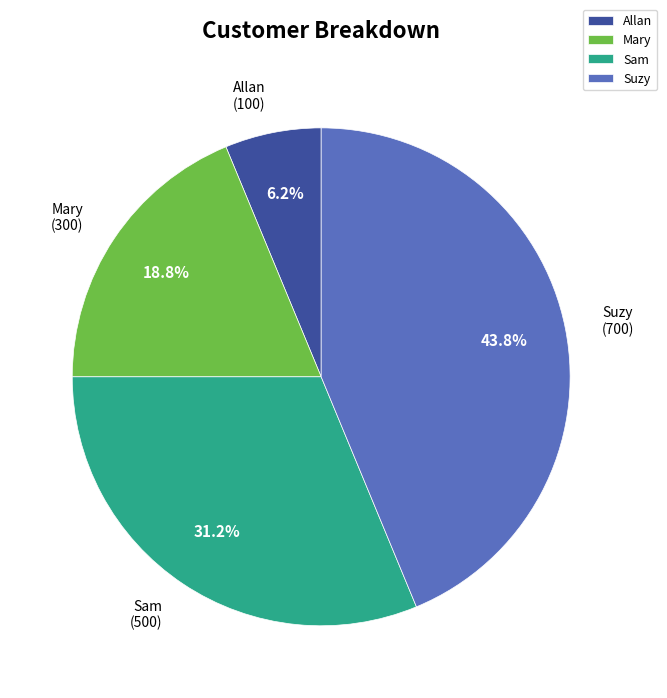

Is the sum of Allan and Mary greater than half?

No